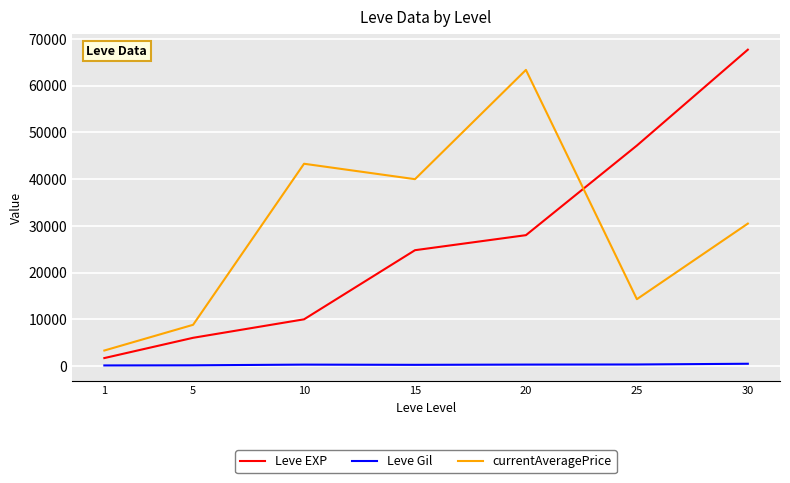

How many lines are shown in the chart?

3